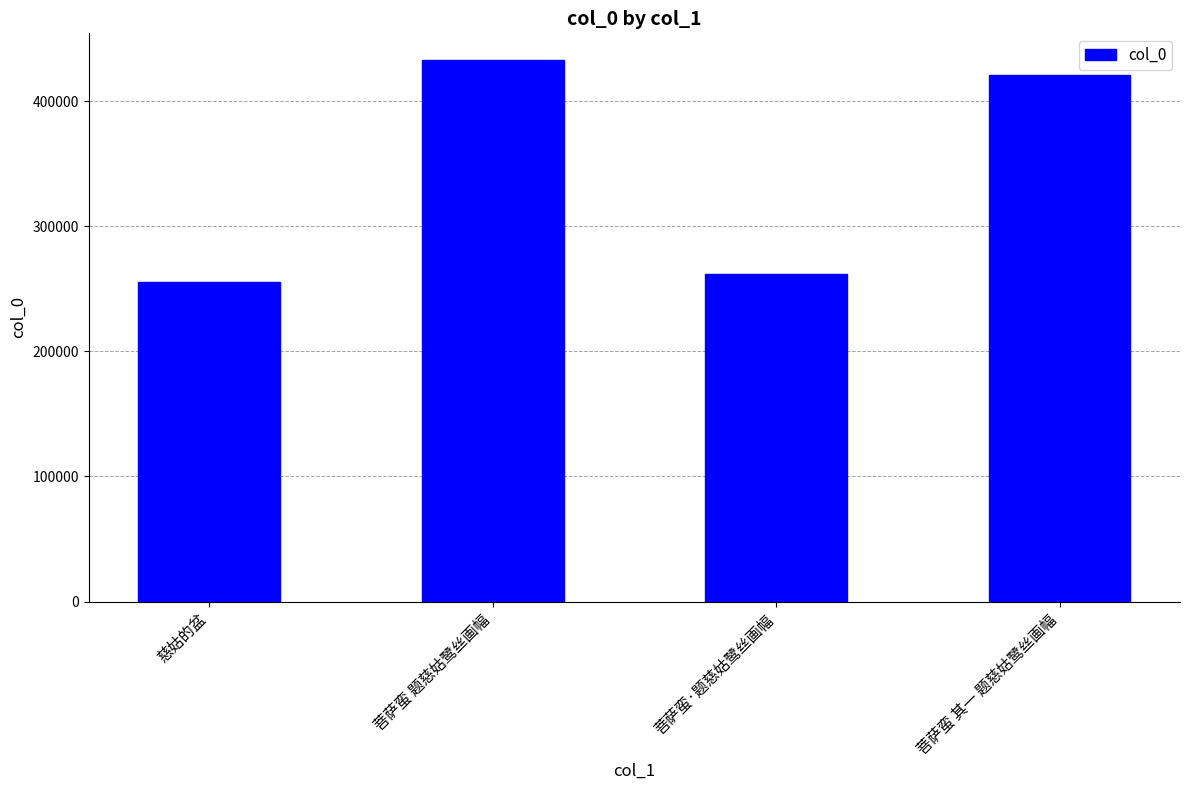

What is the value of the 1st bar from the left?

255390